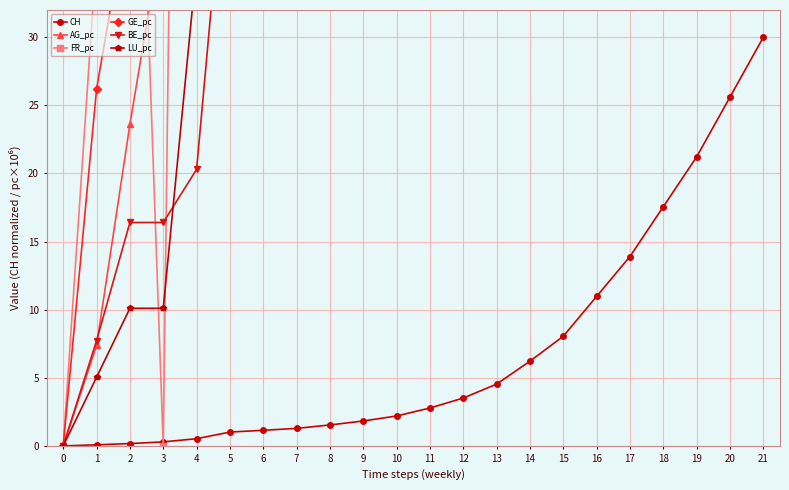

At 4, list the series in order from smallest to largest.

CH, BE_pc, LU_pc, AG_pc, GE_pc, FR_pc